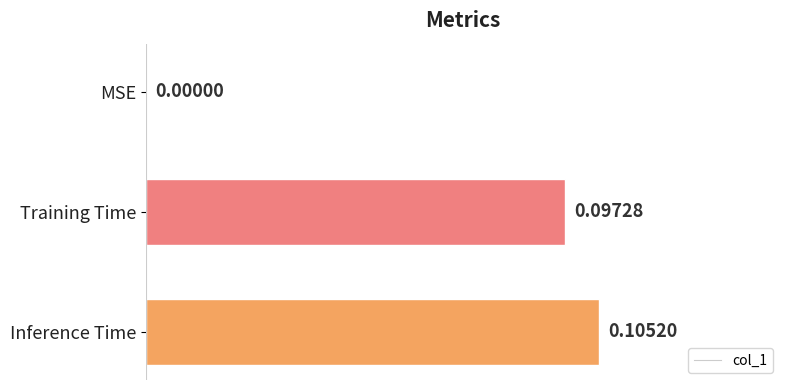

At which label is the value closest to 0?

MSE